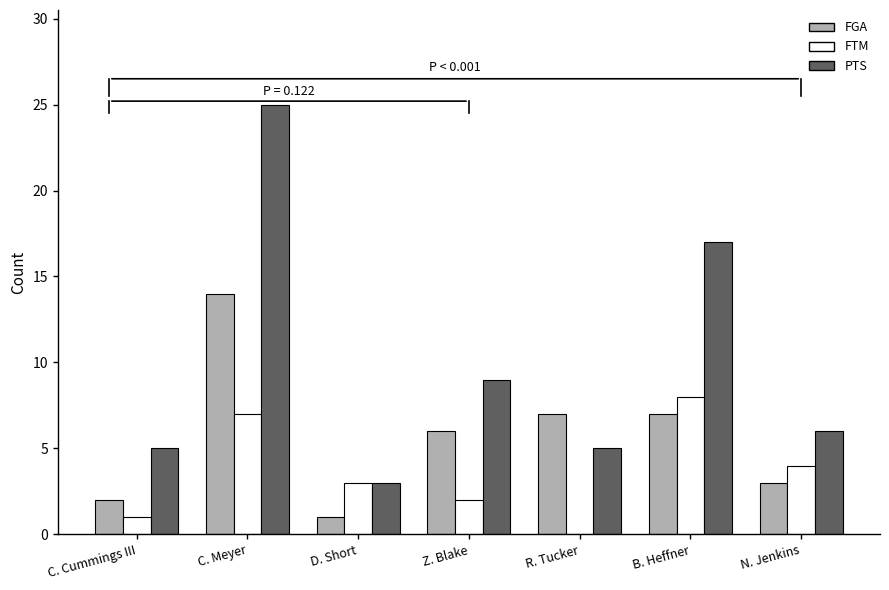

What is the maximum value for FGA?

14